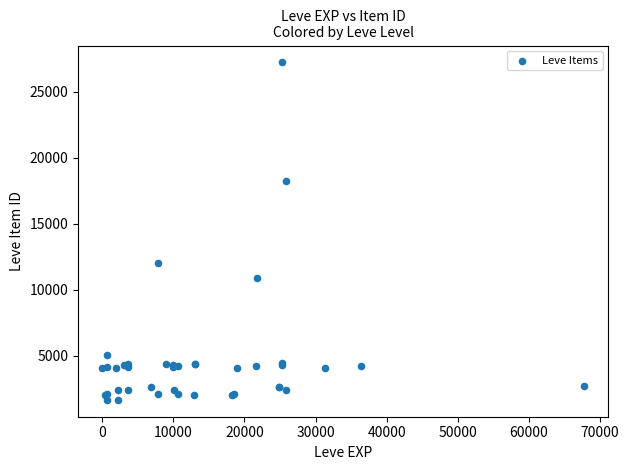

What Y value in the scatter plot is closest to 14448?

12018